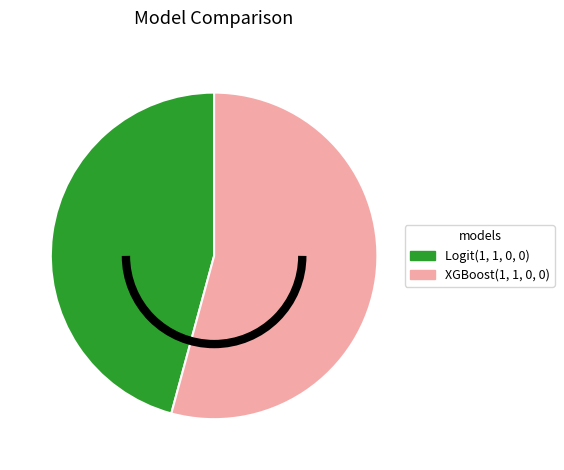

The XGBoost(1, 1, 0, 0) slice represents 54% of the pie. True or false?

True